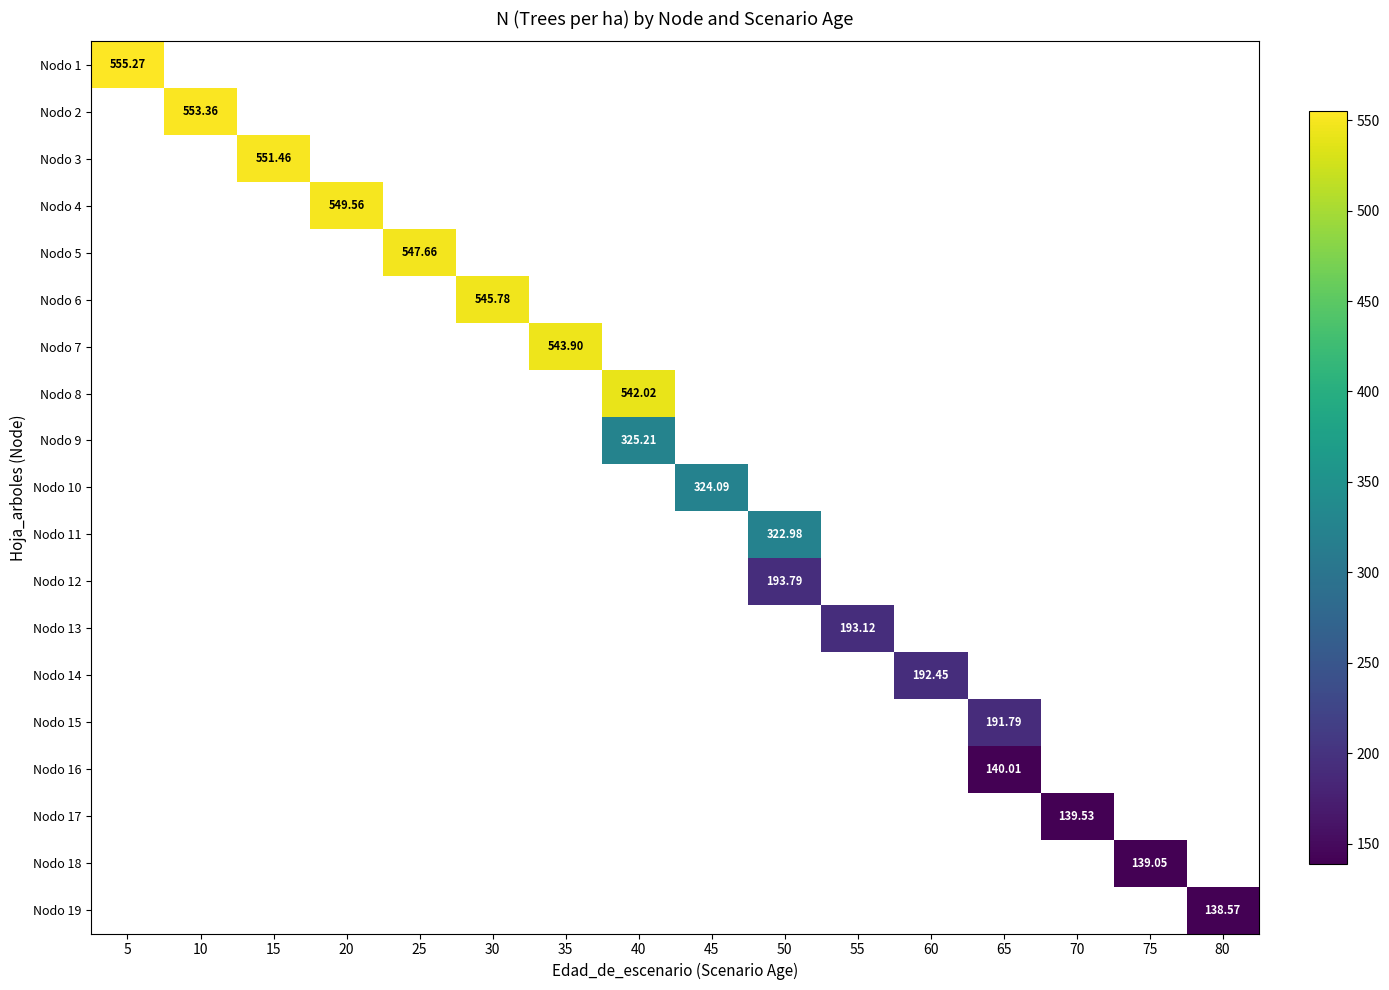

What is the maximum value shown in the chart?

555.3